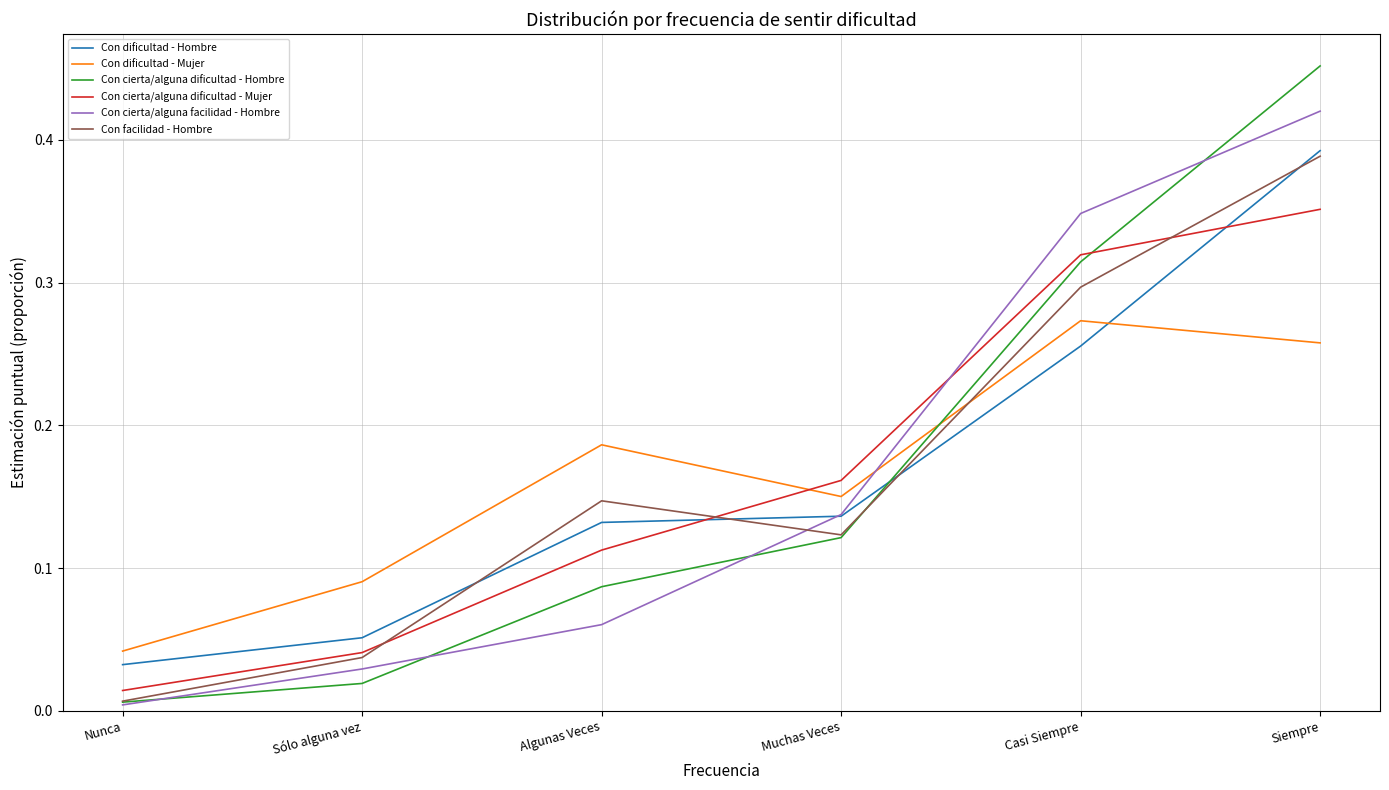

Count the number of categories in the chart.

6